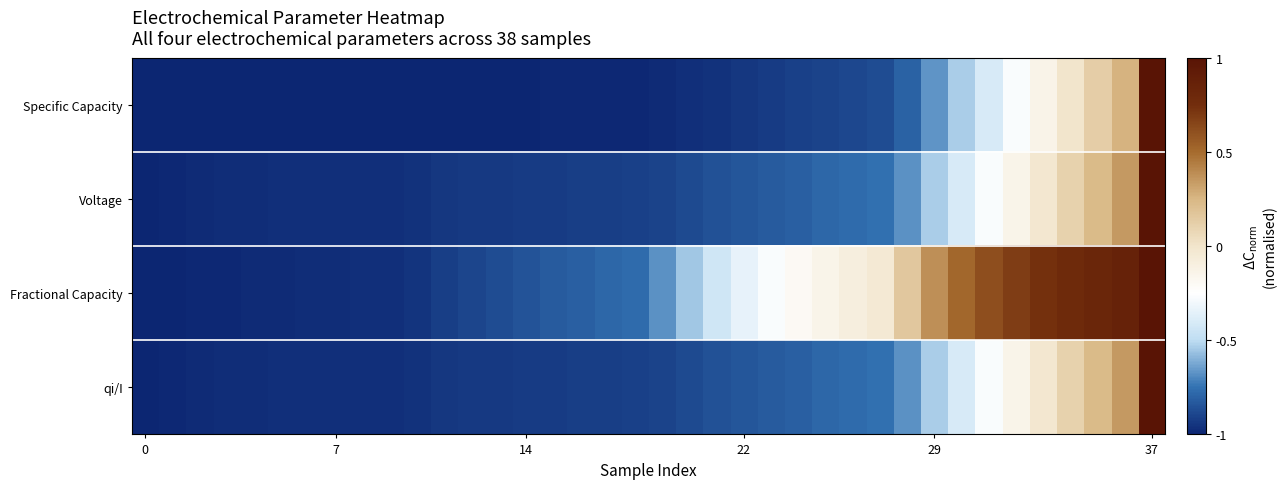

At which category is the sum across all series the highest?

37